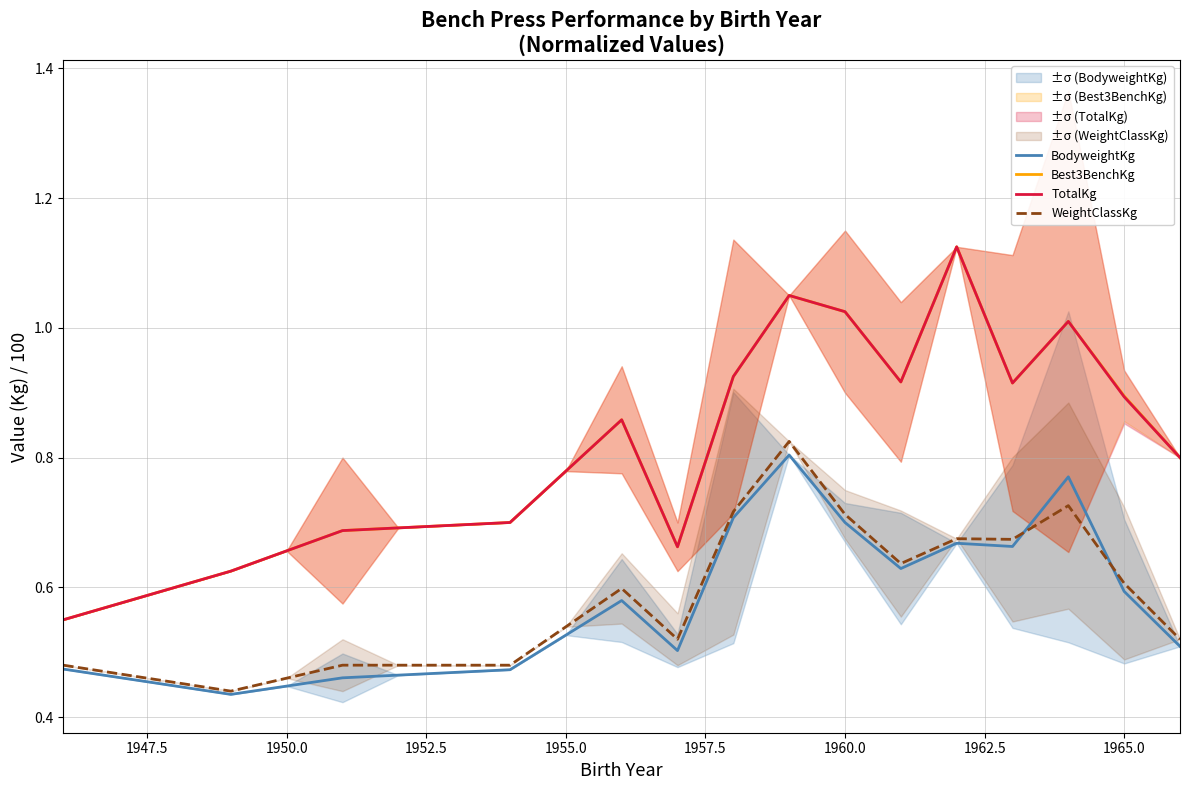

Which series has the largest total across all categories?

Best3BenchKg